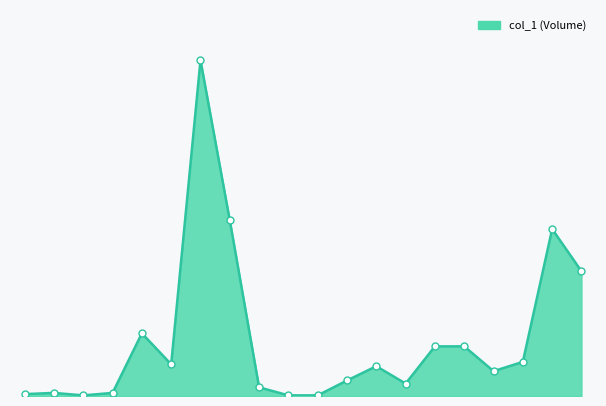

Reading left to right, transcribe all the data shown in this chart.

99/01/13=3000	99/01/18=5000	99/01/19=1000	99/01/27=5000	99/01/28=101000	99/01/29=51000	99/02/05=541000	99/02/06=283000	99/02/08=14000	99/02/09=1000	99/02/24=1000	99/02/26=25000	99/03/01=48000	99/03/02=20000	99/03/03=80000	99/03/04=80000	99/03/05=40000	99/03/08=55000	99/03/10=269000	99/03/11=201000